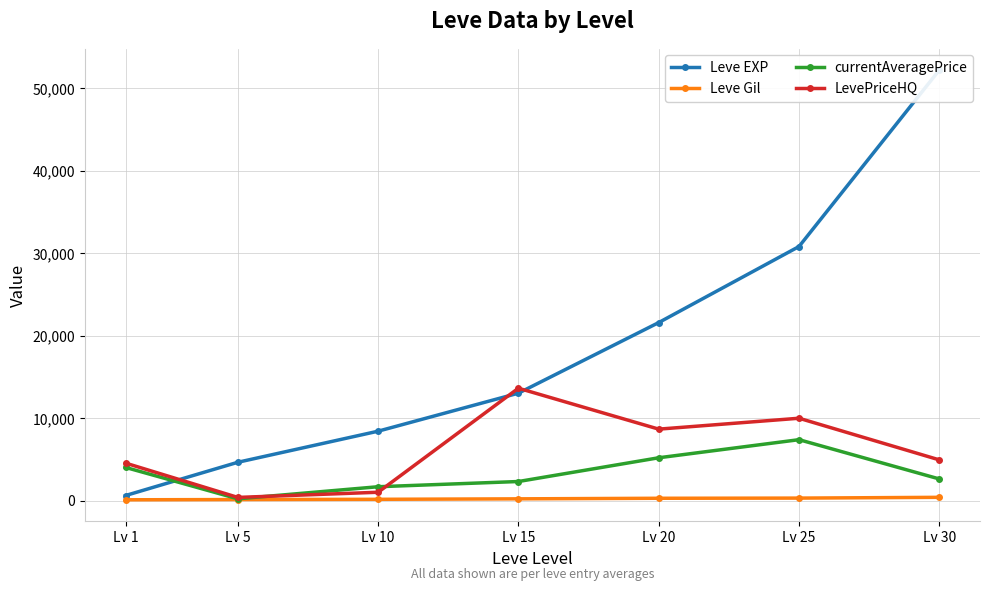

Where does the Leve Gil series first go above 226?

Lv 20